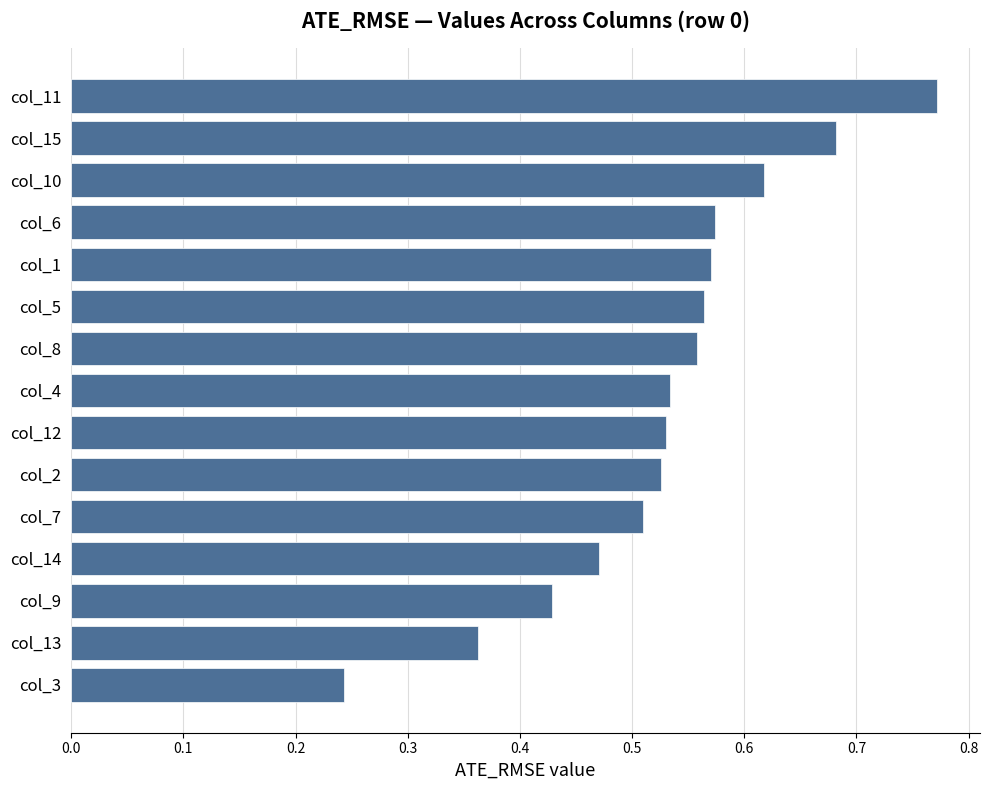

Between col_1 and col_3, which is larger?

col_1